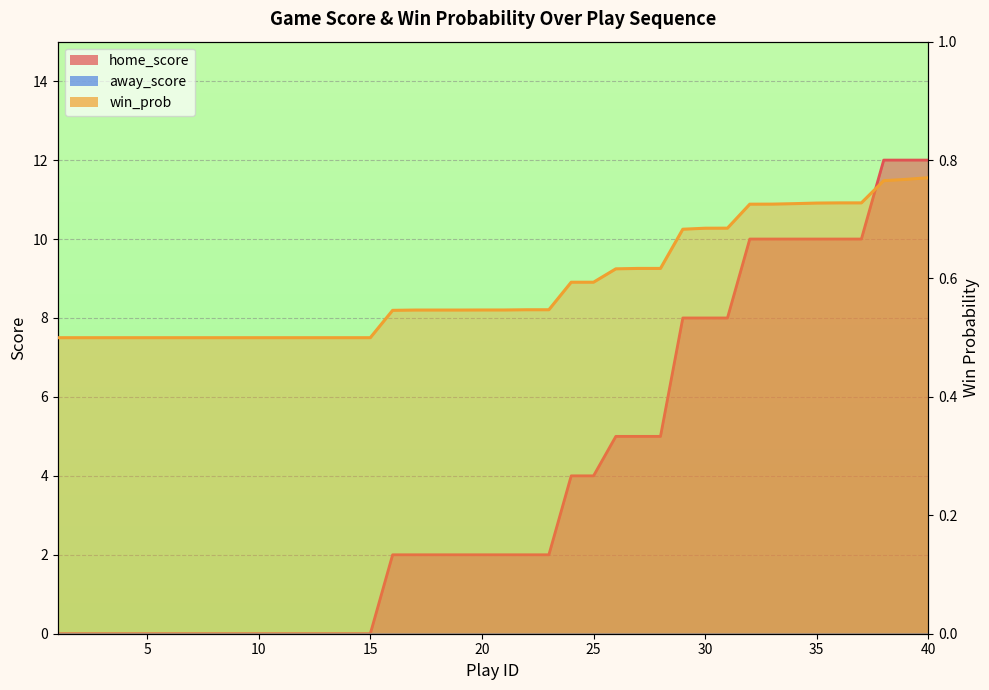

Which series ends up on top after the final intersection of home_score and win_prob?

home_score